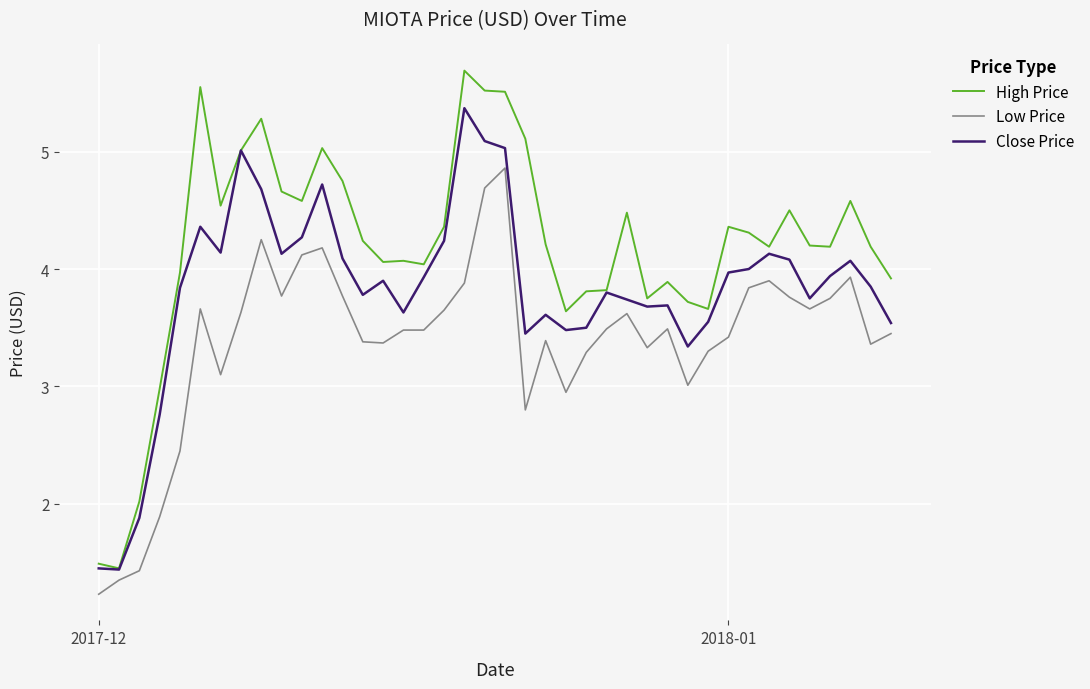

List the series in order of their overall mean, lowest first.

Low Price, Close Price, High Price